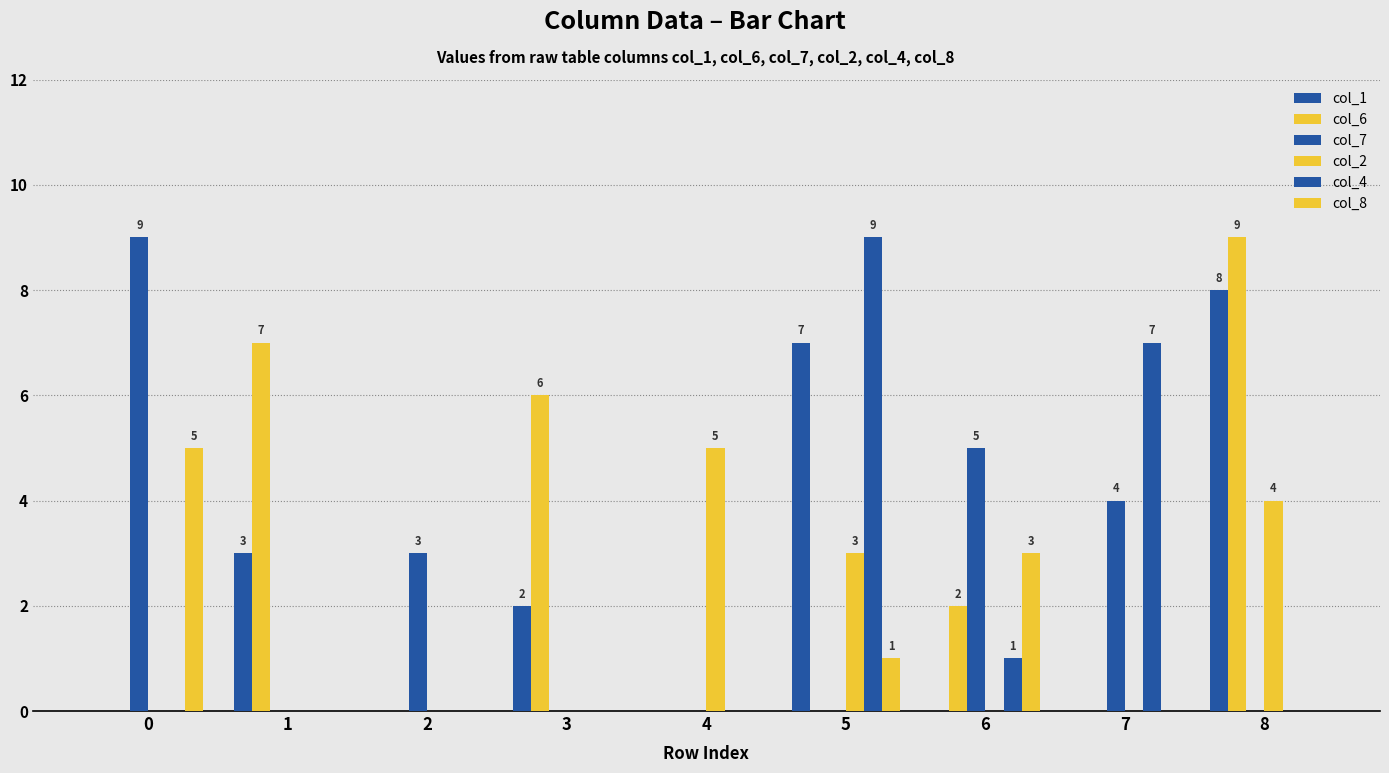

Rank the categories by col_8 value from lowest to highest.

1, 2, 3, 4, 7, 8, 5, 6, 0